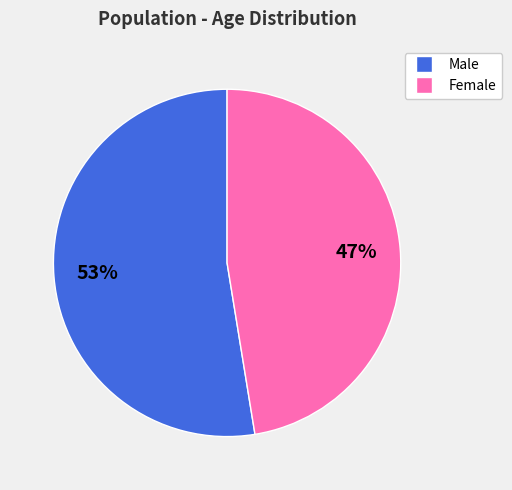

Does any single category account for the majority?

Yes